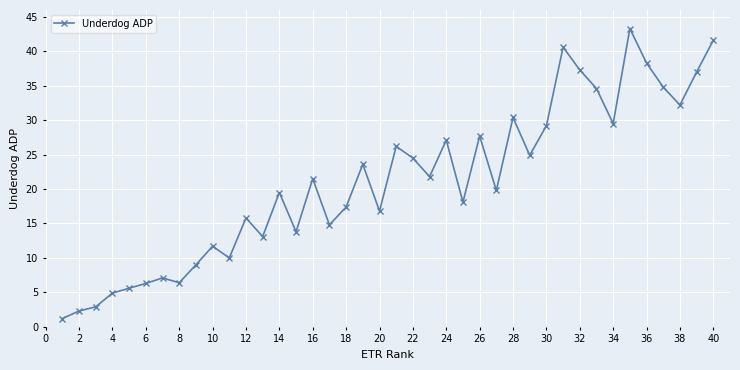

What is the maximum value shown in the chart?

43.3